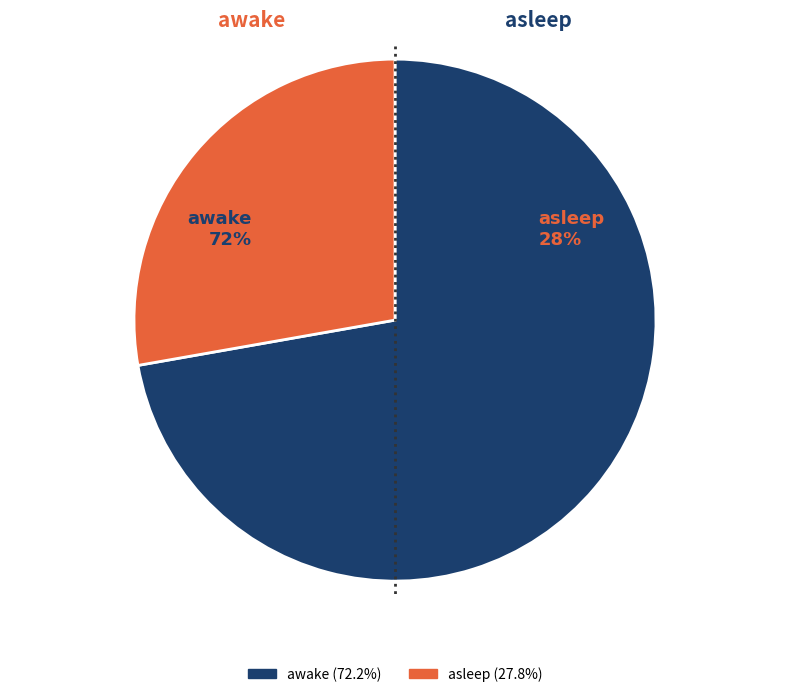

Is there any slice that represents more than half of the pie?

Yes